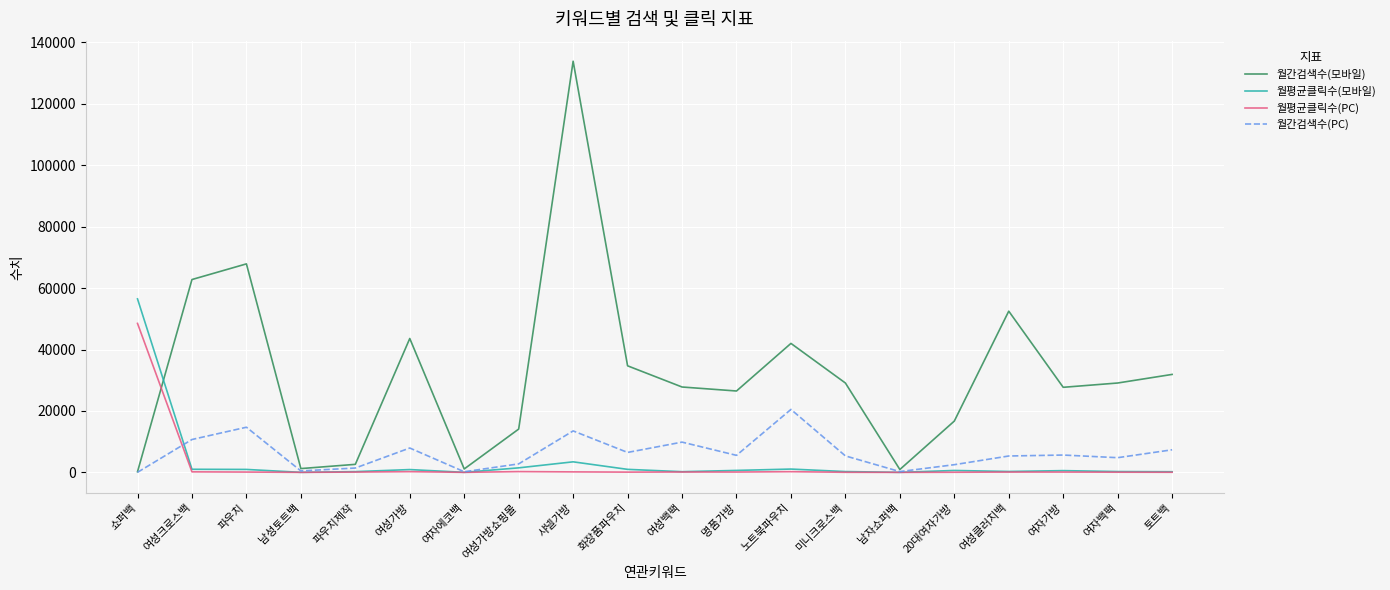

True or false: 월간검색수(PC) has a value of 5540.0 at 명품가방.

True